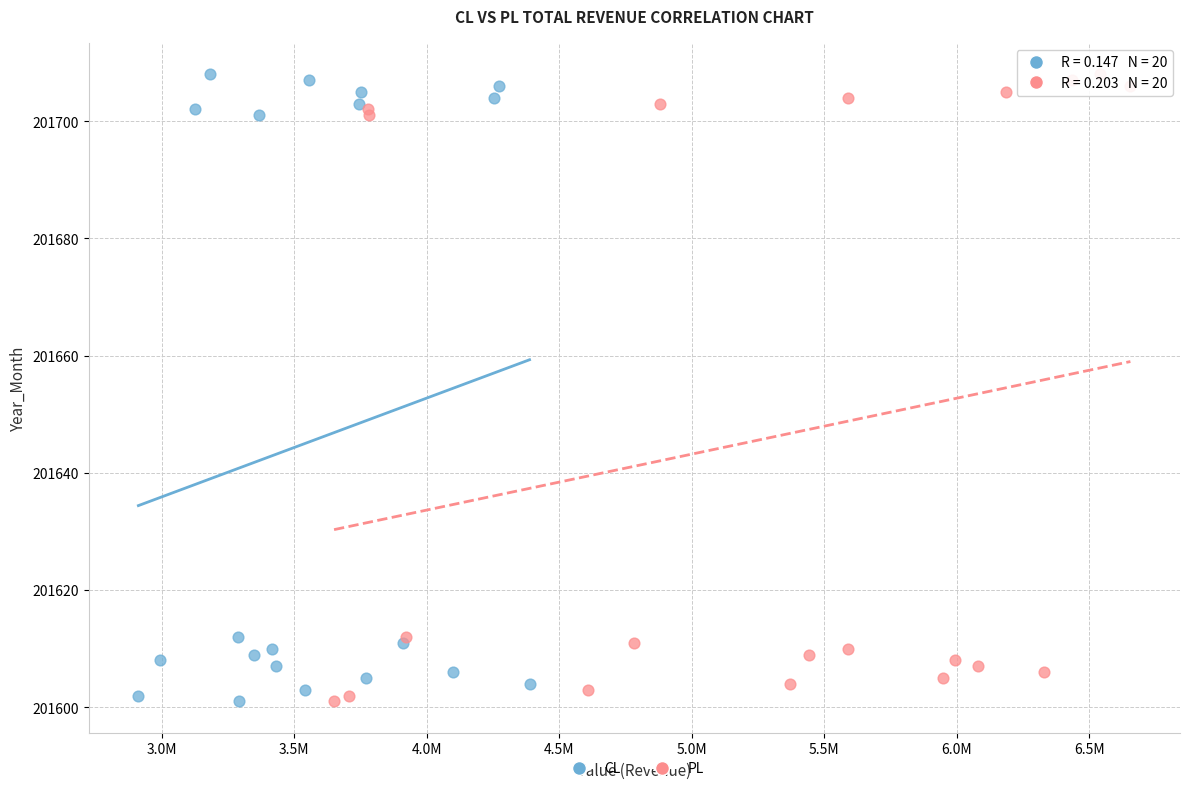

What are all the series names shown in the legend?

CL, PL